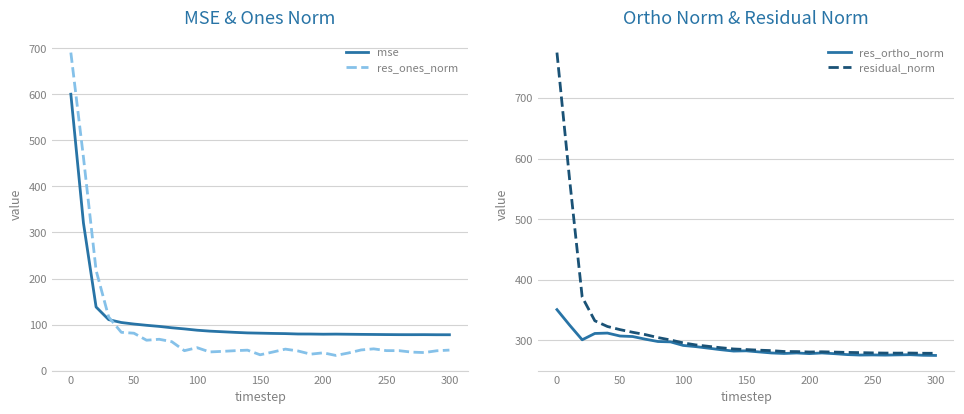

True or false: mse has a value of 600.4 at 0.

True